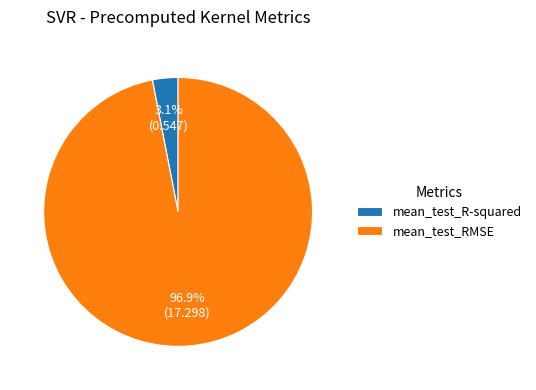

What percentage is the mean_test_RMSE slice, to the nearest percent?

97%